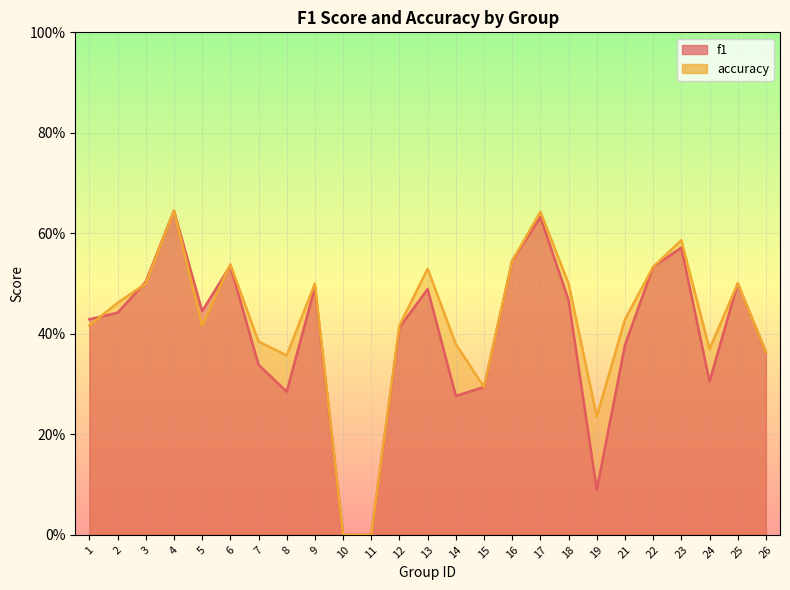

What is the difference between the maximum and second lowest values in the f1 series?

0.6